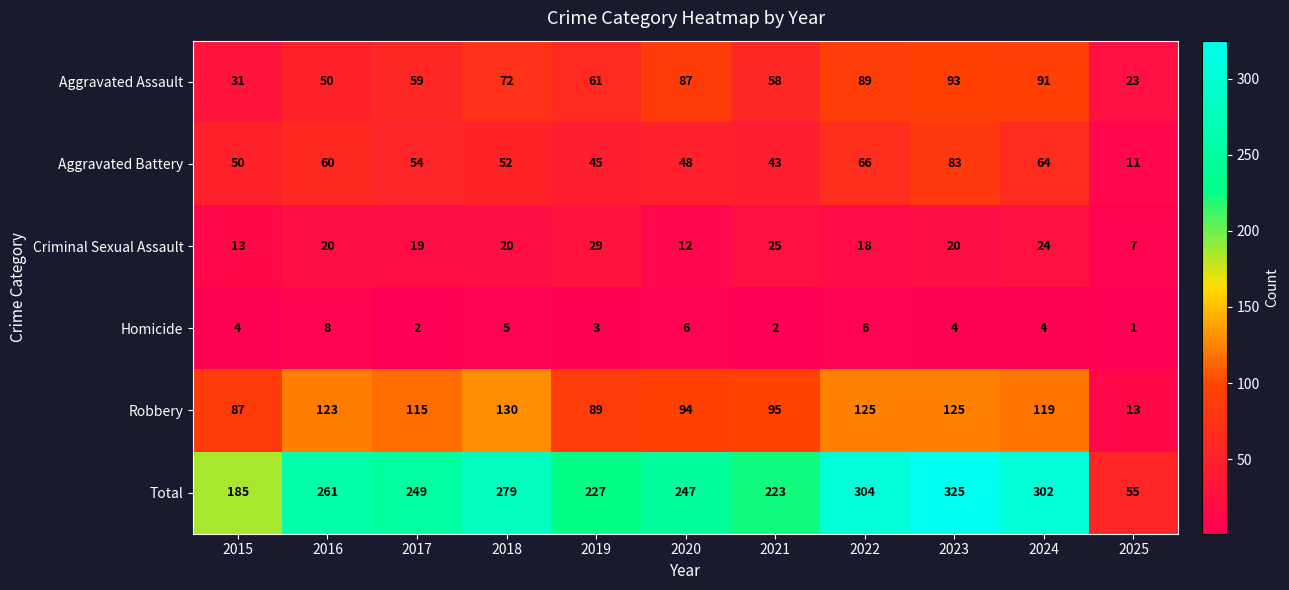

What is the sum of the Criminal Sexual Assault values at 2016 and 2018?

40